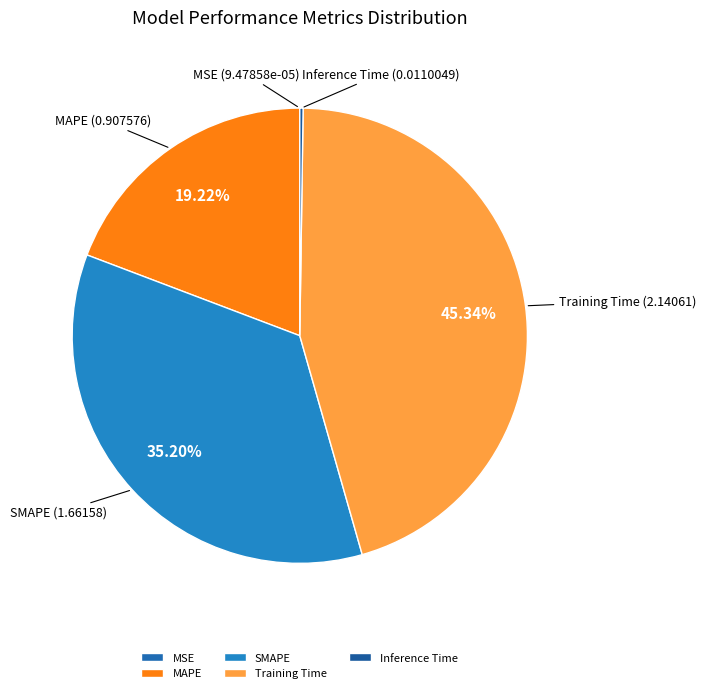

Does any single category account for the majority?

No